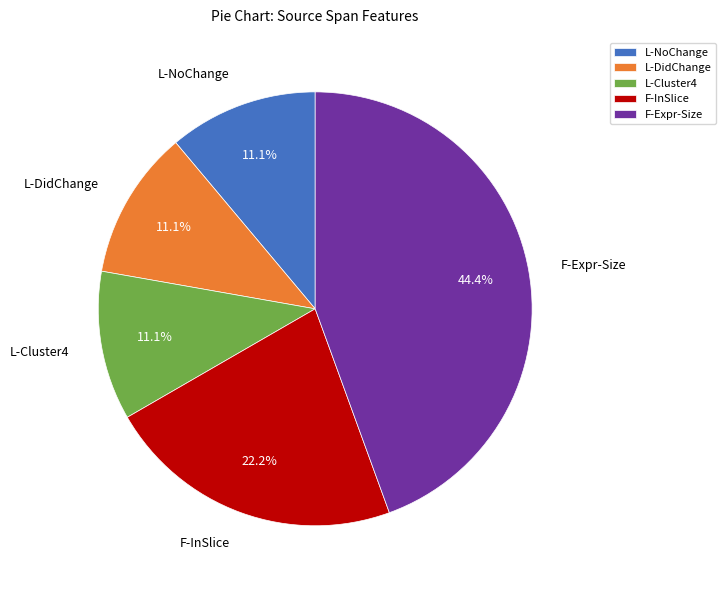

How much of the chart is everything except F-Expr-Size?

55.6%